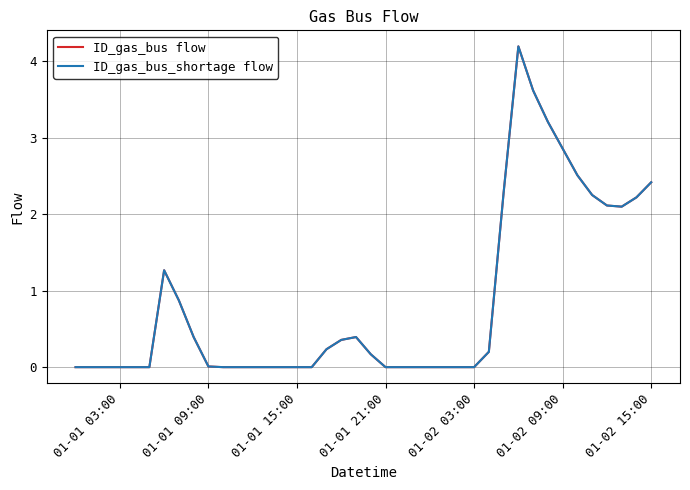

True or false: ID_gas_bus flow has more than 1 interior local peaks.

True